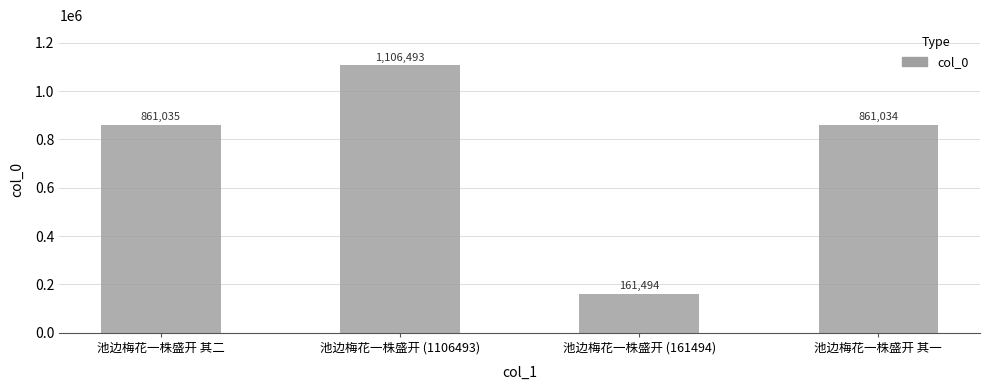

What is the difference between the values at 池边梅花一株盛开 (1106493) and 池边梅花一株盛开 (161494)?

944999